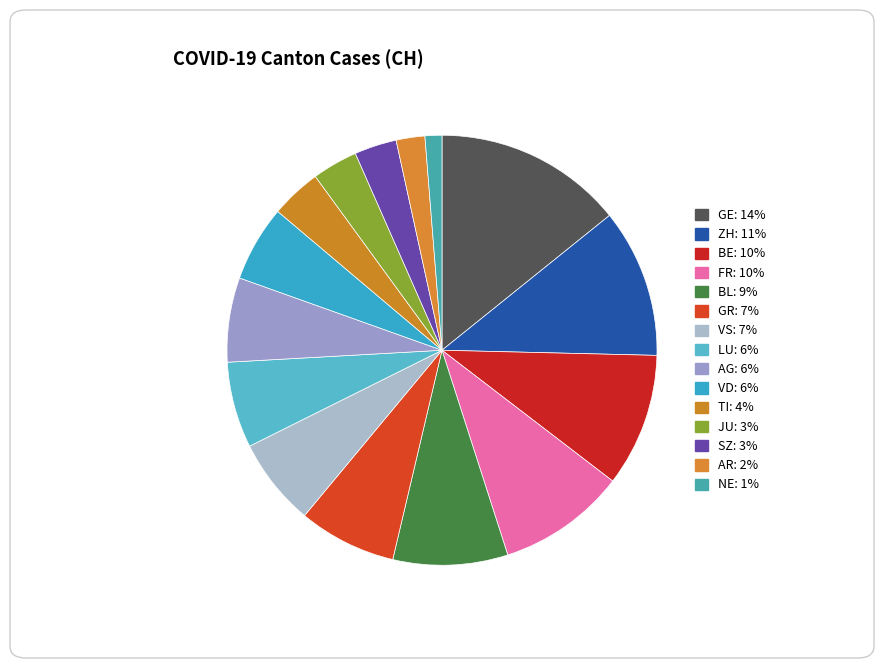

What percentage is the VD slice, to the nearest percent?

6%